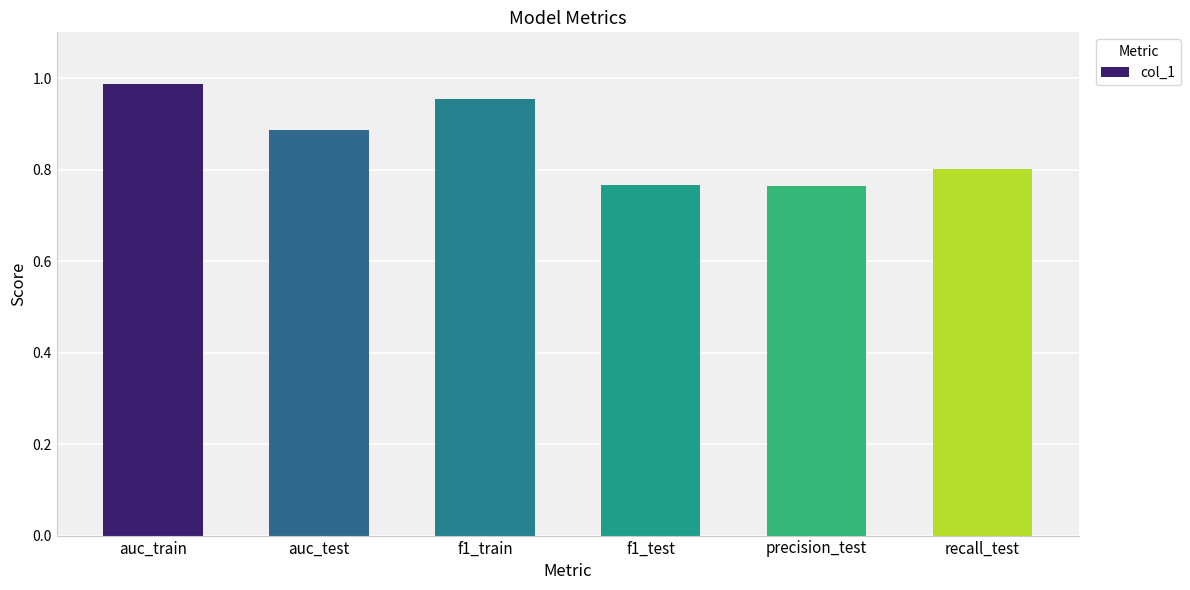

What is the sum of all values?

5.2